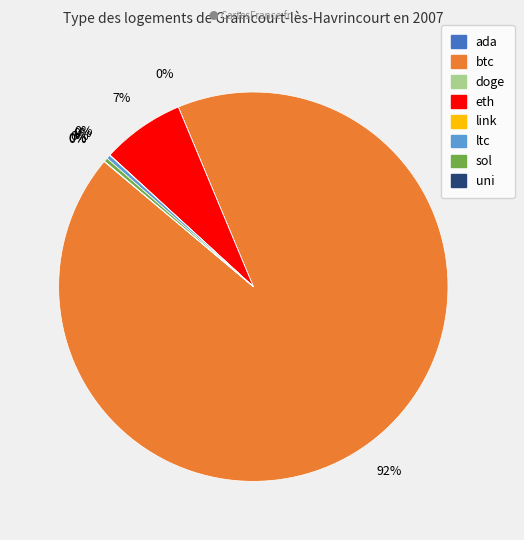

Which slice is the largest?

btc